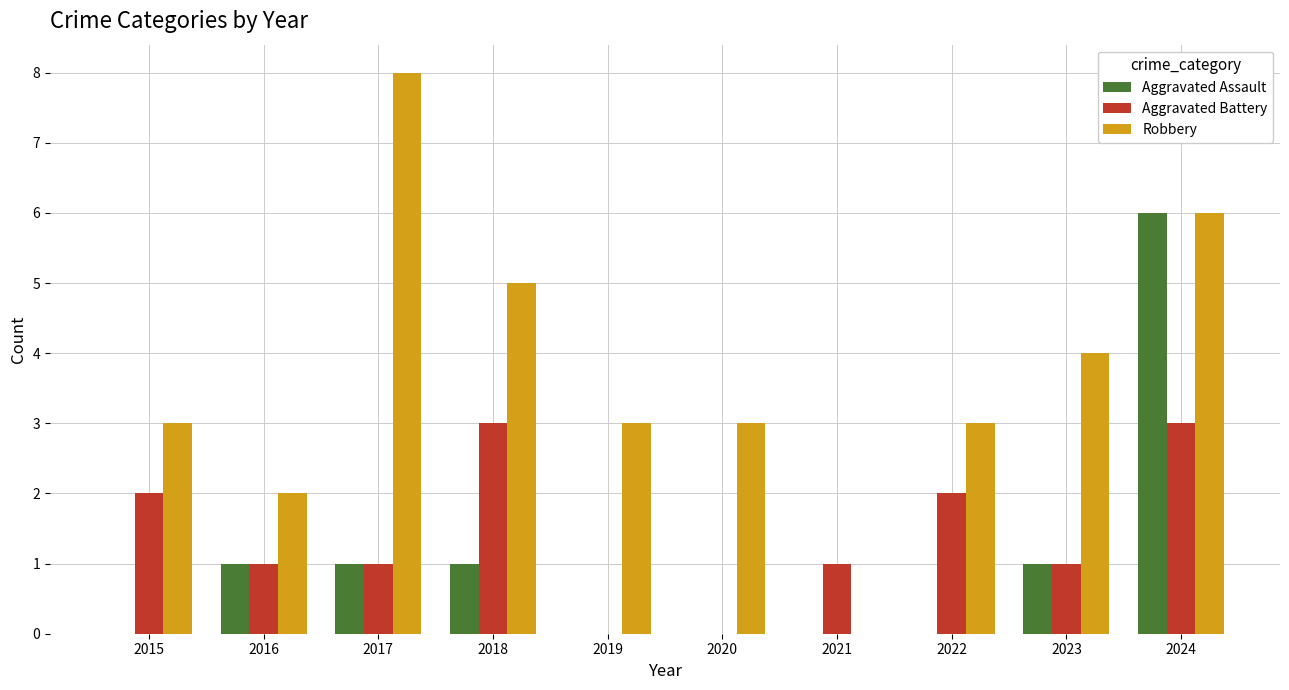

What is the sum of the Aggravated Battery values at 2018 and 2022?

5